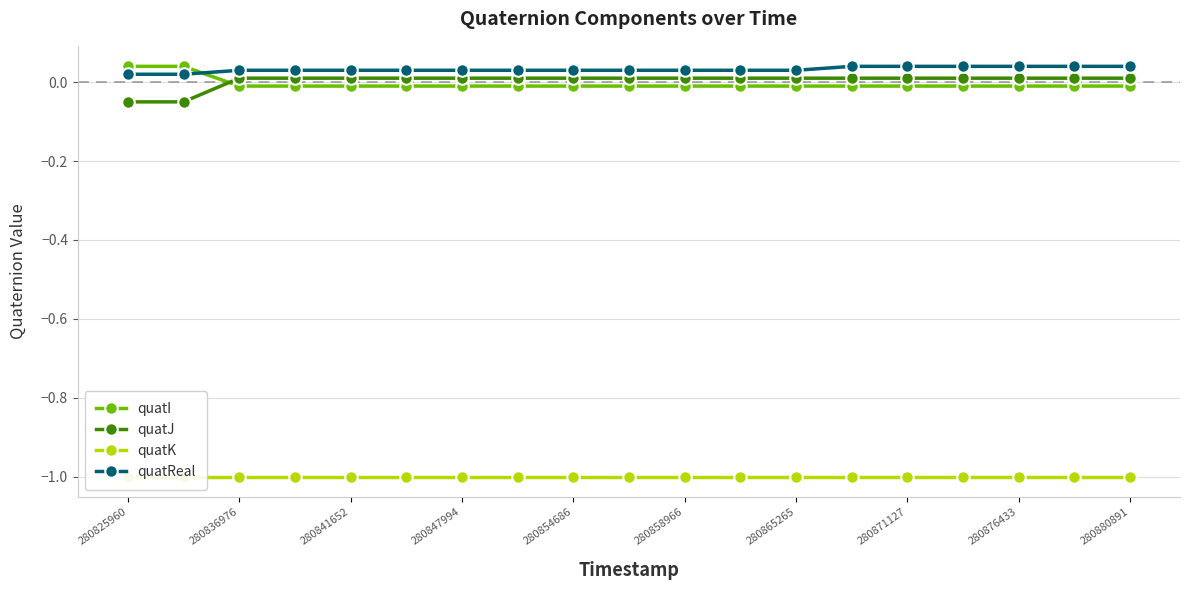

What is the minimum value shown in the chart?

-1.0